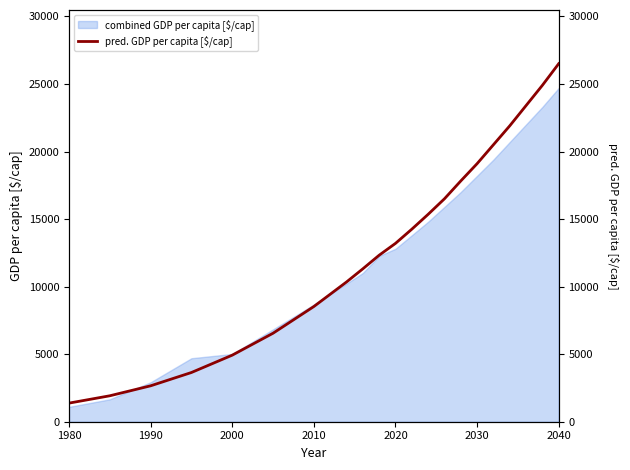

The value of combined GDP per capita [$/cap] at 2020 is 19258.9. True or false?

False